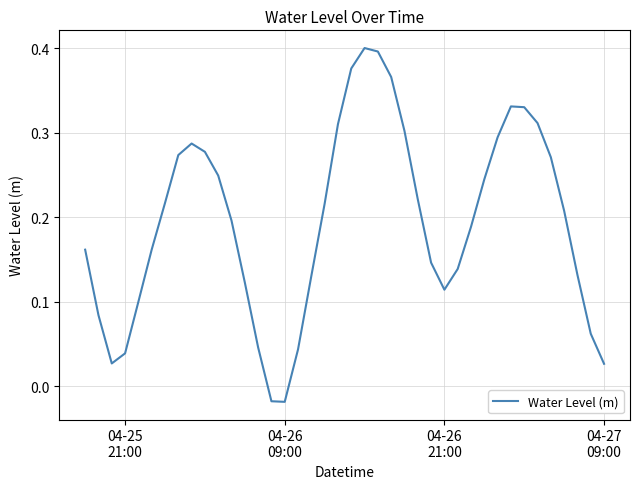

How many lines are shown in the chart?

1